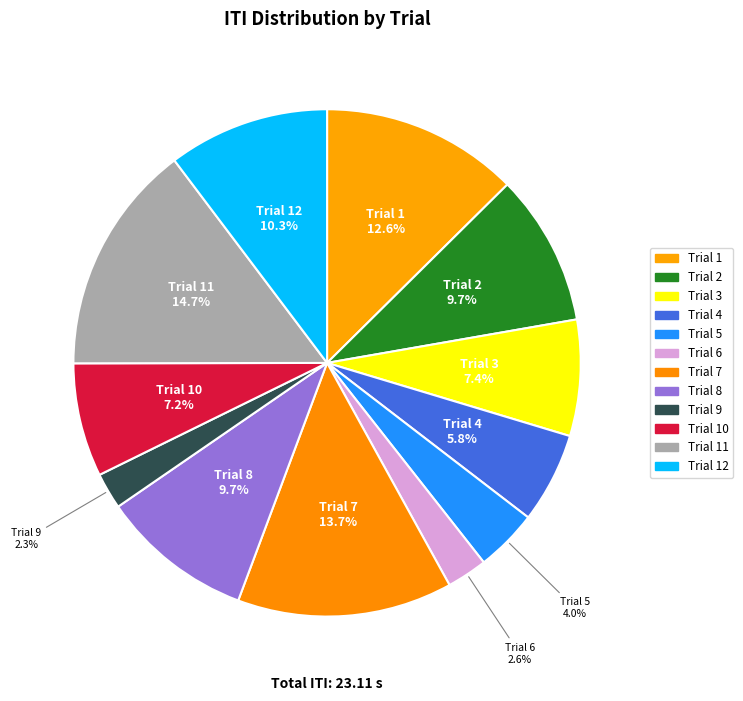

Rank the categories by value from lowest to highest.

Trial 9, Trial 6, Trial 5, Trial 4, Trial 10, Trial 3, Trial 2, Trial 8, Trial 12, Trial 1, Trial 7, Trial 11